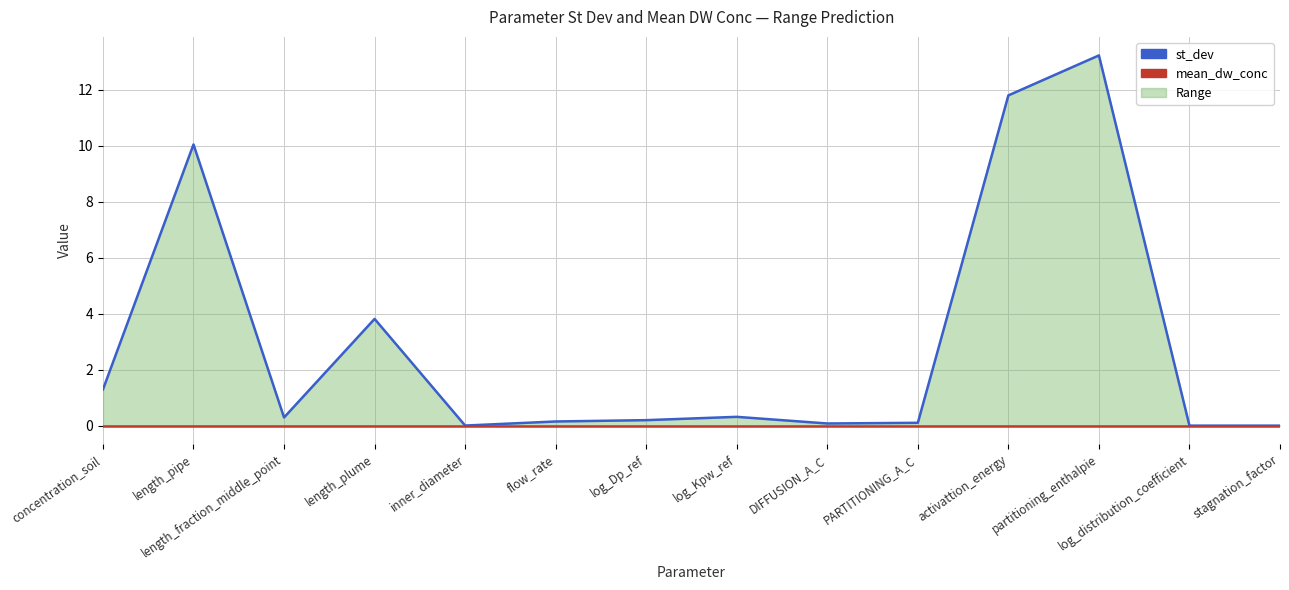

After their last crossing, which series has the higher values: mean_dw_conc or st_dev?

mean_dw_conc